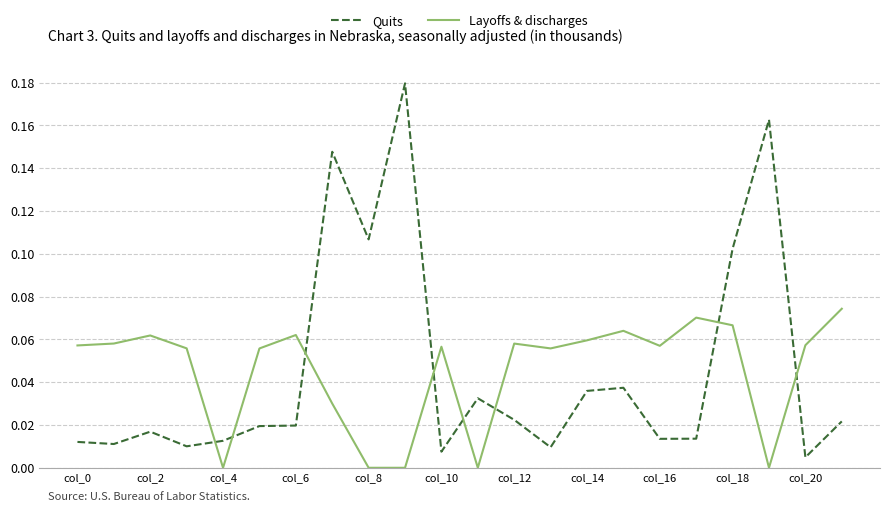

True or false: Layoffs & discharges and Quits intersect in this chart.

True